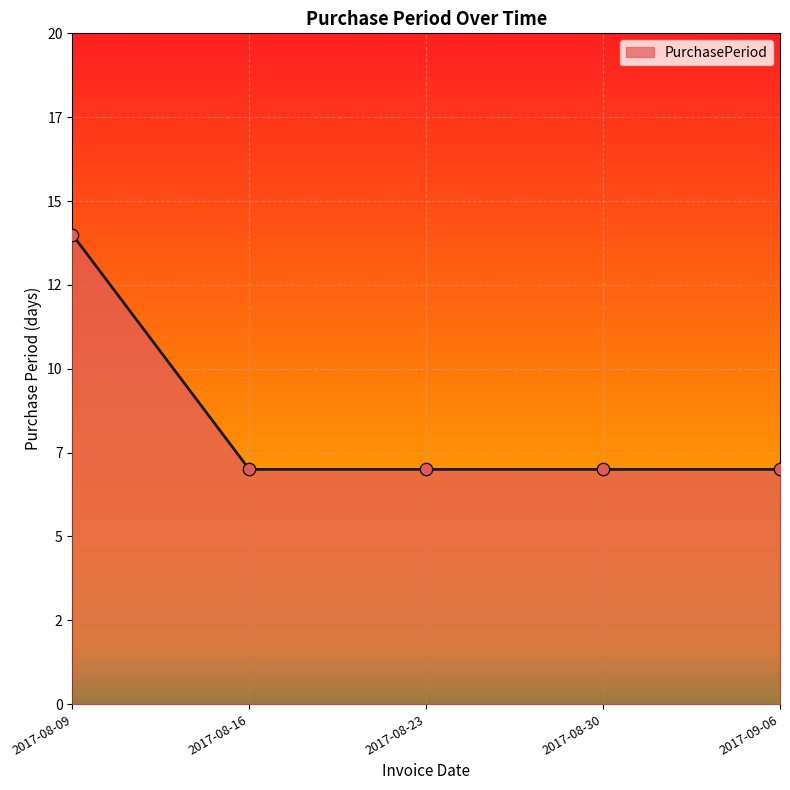

Approximately how many times larger is the value at 2017-08-09 compared to 2017-08-30?

2.0